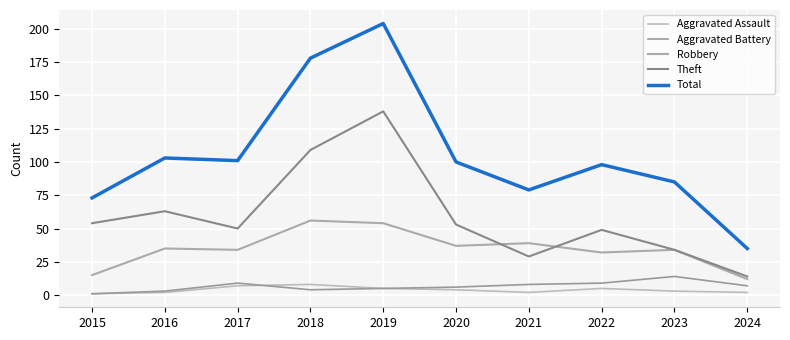

At how many categories does at least one series exceed 52?

9